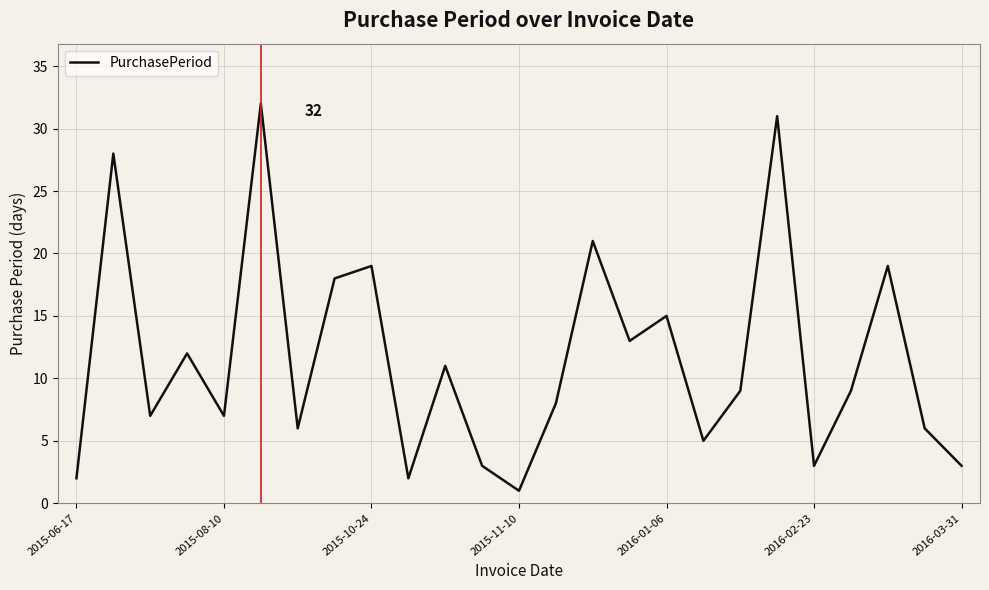

What is the maximum value shown in the chart?

32